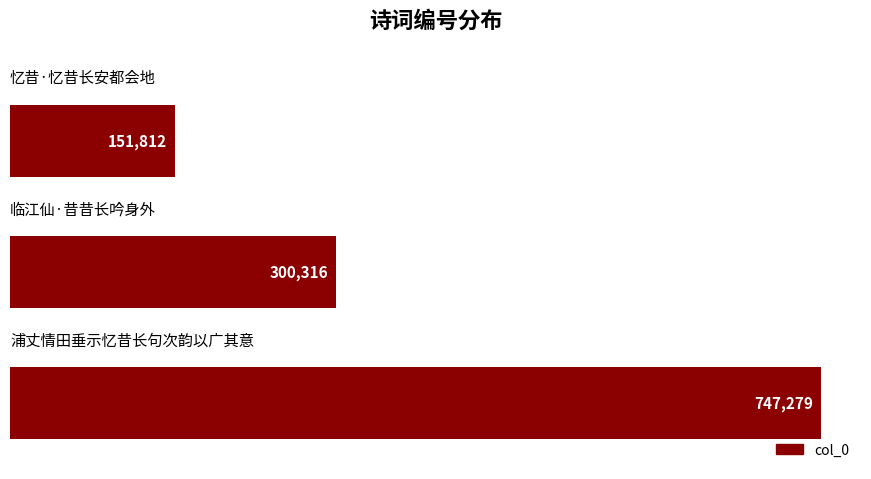

What is the value of the 2nd bar from the top?

300316